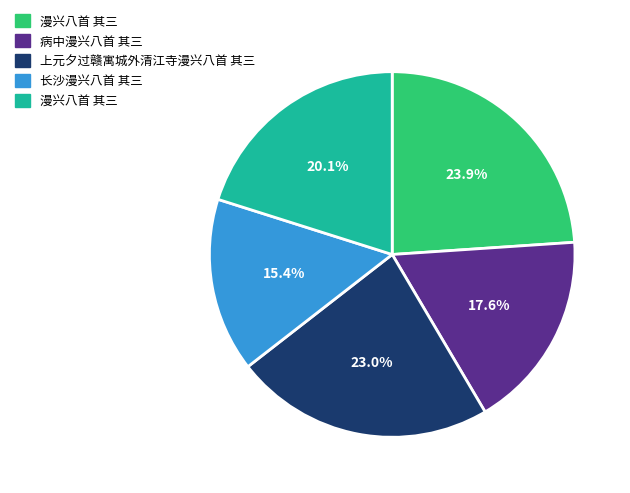

Is there a majority slice in this chart?

No